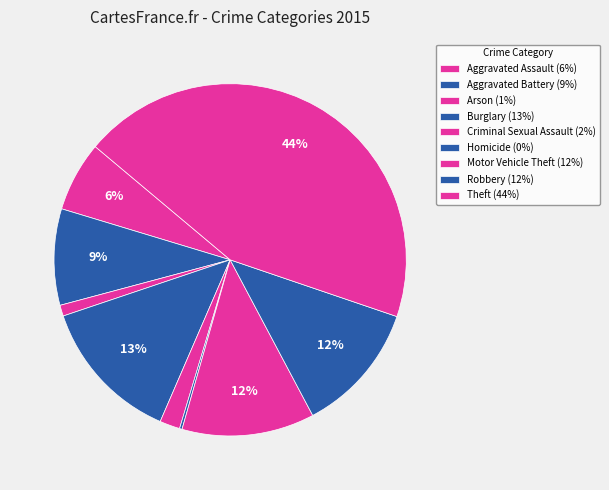

True or false: Robbery accounts for 12% of the total.

True